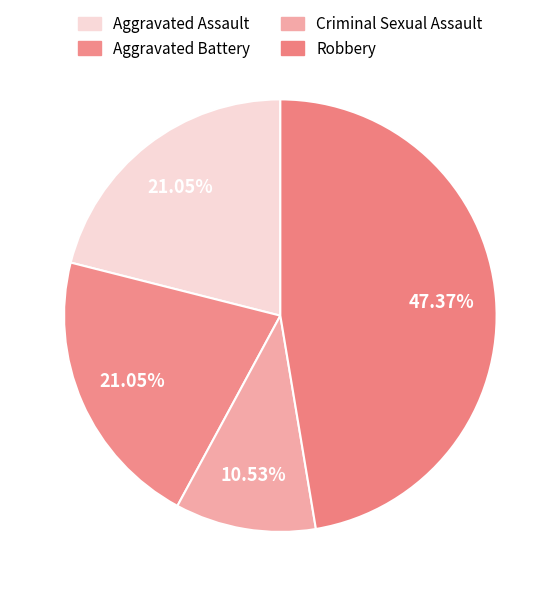

Does any single category account for the majority?

No